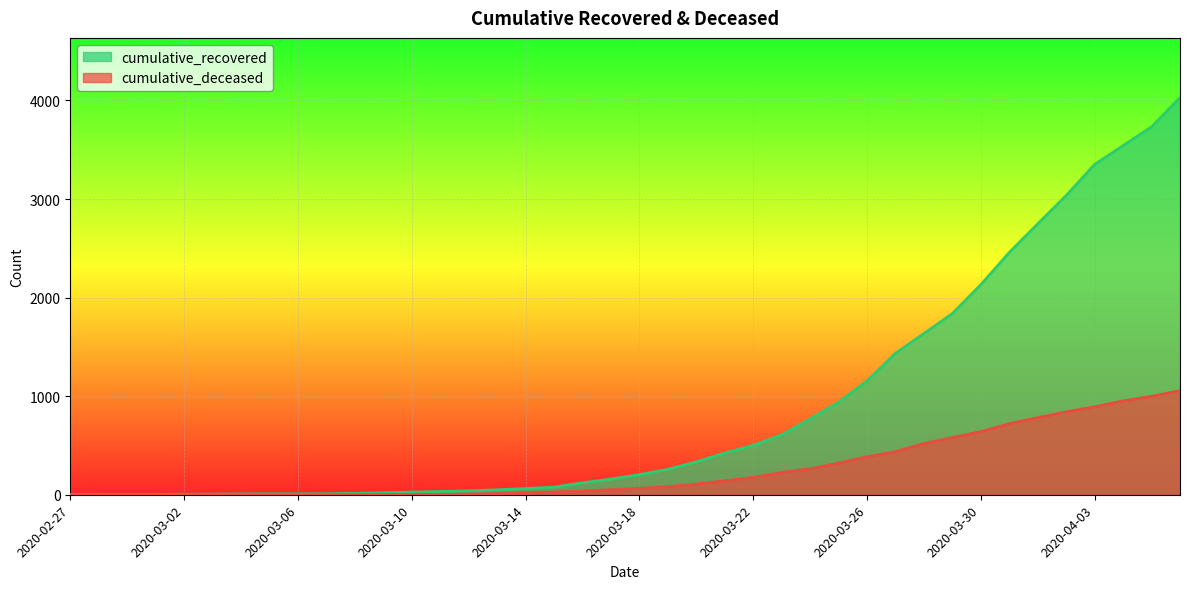

True or false: cumulative_recovered has a value of 7 at 2020-03-01.

False